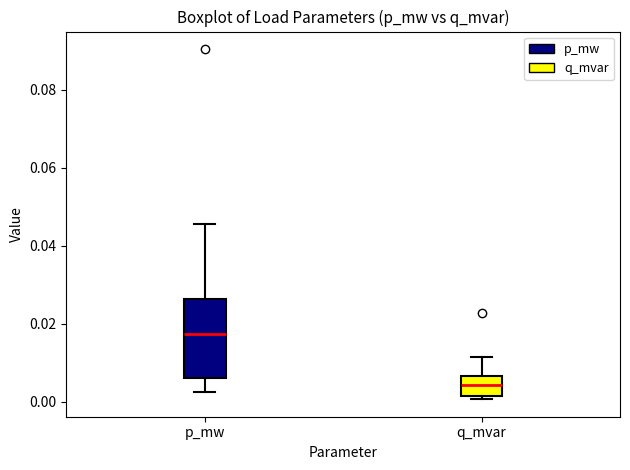

Reading left to right, read every box against the y-axis: the position of its median line, the range the box covers, and the ends of its whiskers. The values are not printed on the chart, so give them approximately, as read against the axis.

p_mw: median 0.018, box 0.006 to 0.026, whiskers 0.002 to 0.046
q_mvar: median 0.004, box 0.002 to 0.006, whiskers 0.000 to 0.012